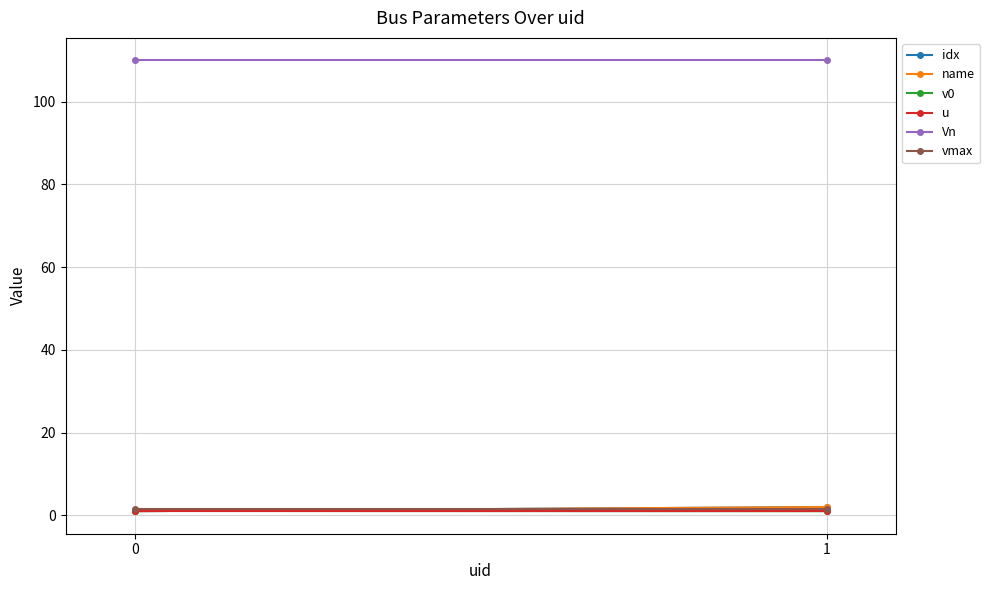

Is the value of idx at 0 greater than the value of vmax at 1?

No